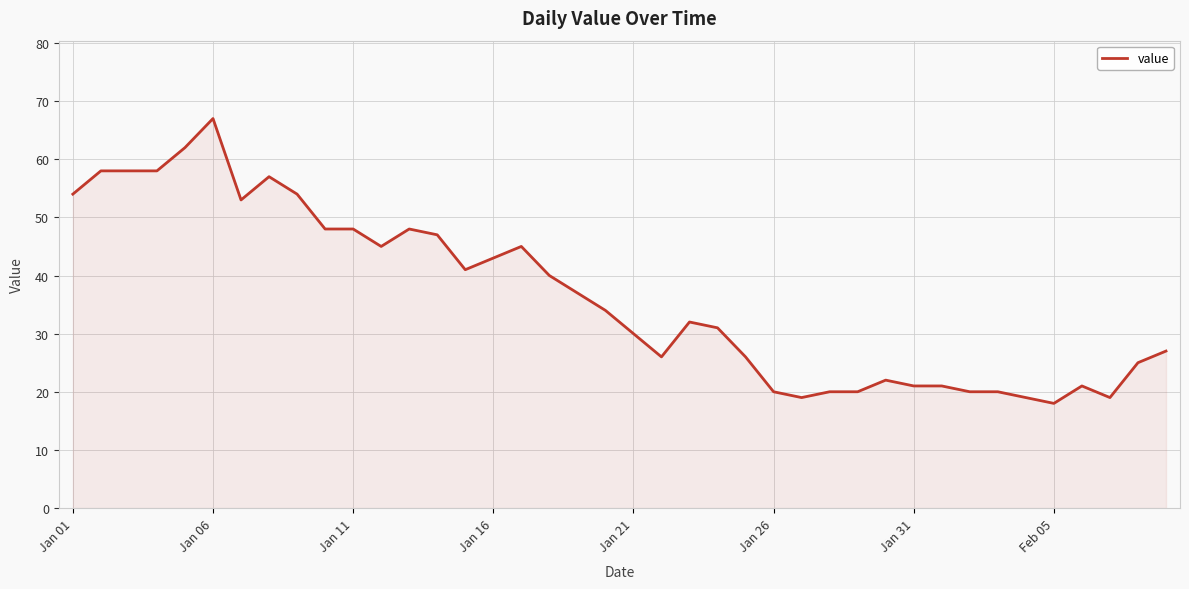

What is the greatest value displayed?

67